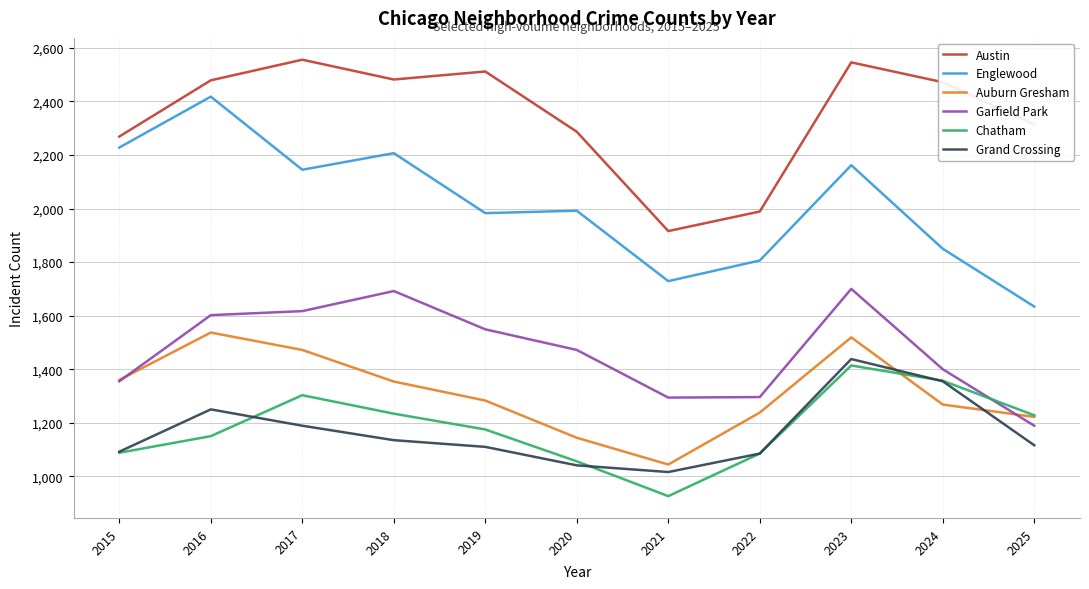

What is the difference between the highest and lowest values at 2020?

1246